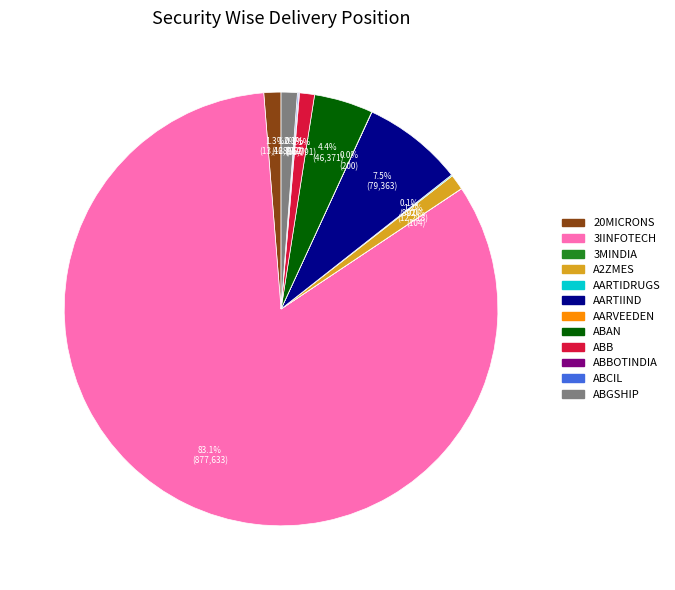

Does any single category account for the majority?

Yes